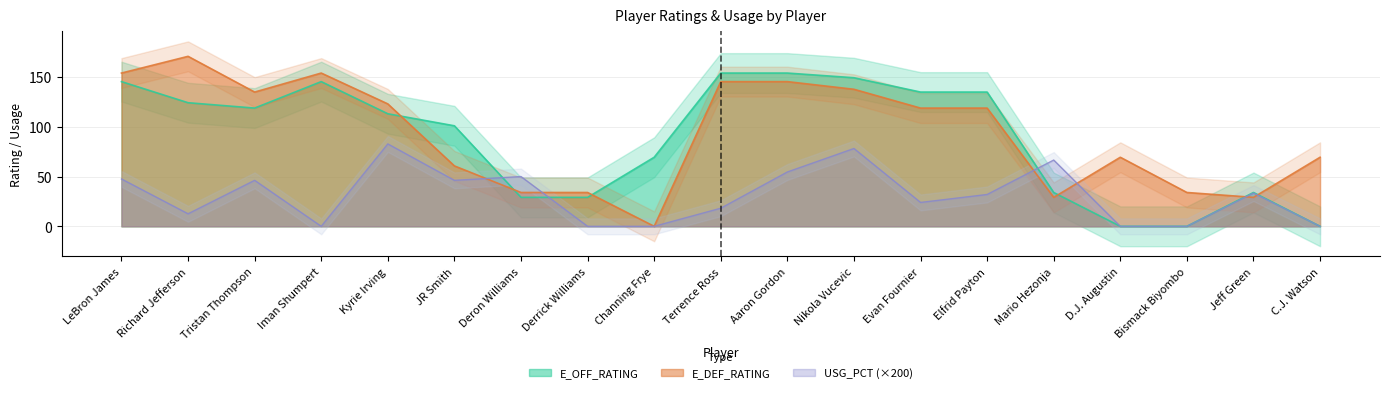

True or false: E_OFF_RATING has a value of 52.6 at Richard Jefferson.

False